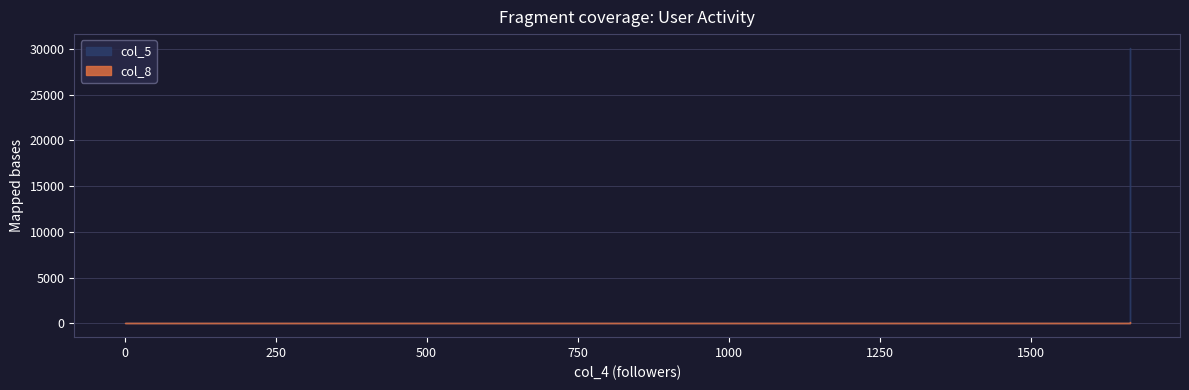

What is the greatest value displayed?

30118